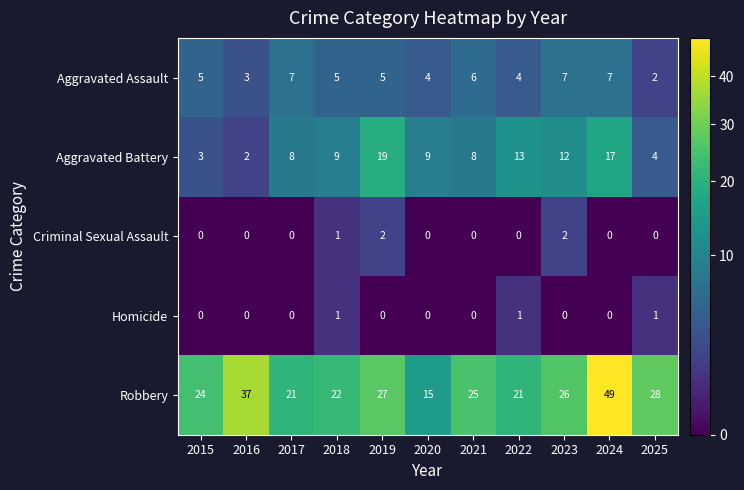

Which series has the largest range (max minus min)?

Robbery